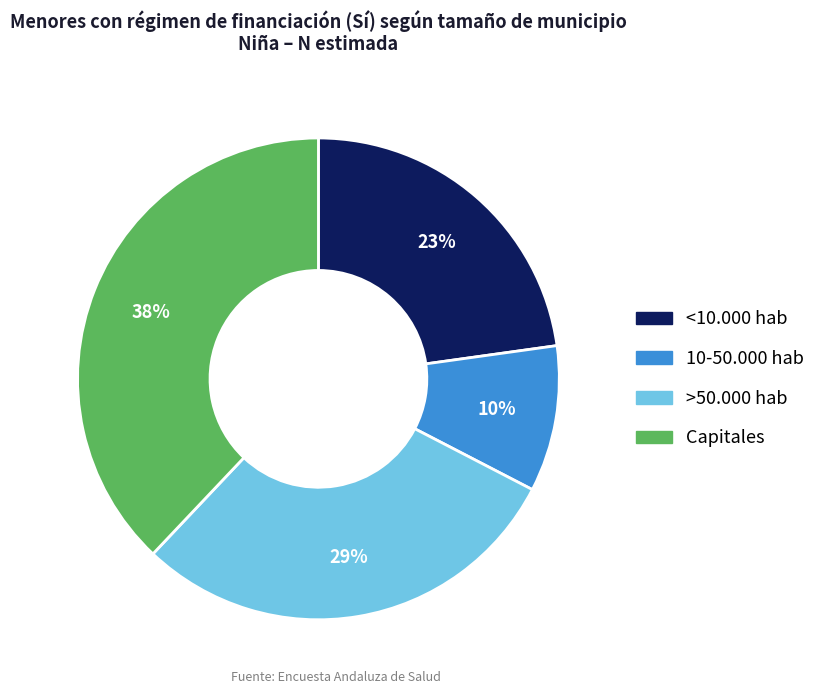

Is the sum of <10.000 hab and Capitales greater than half?

Yes